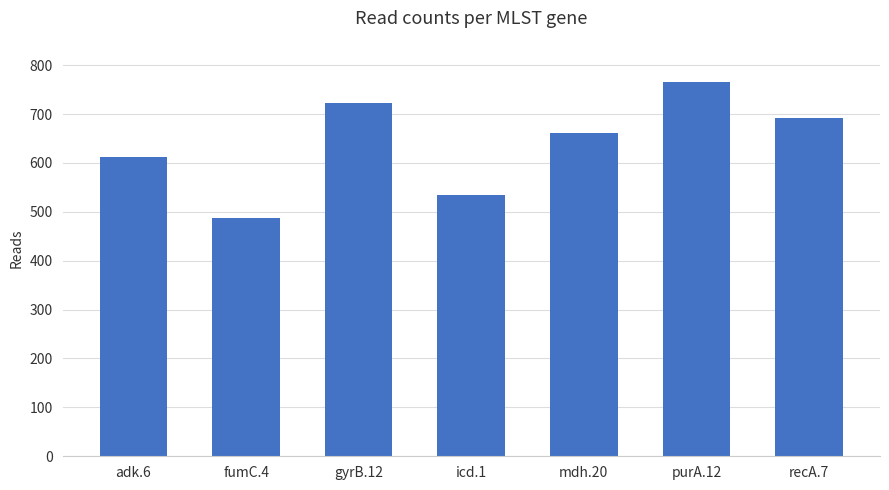

Which has a higher value, mdh.20 or icd.1?

mdh.20